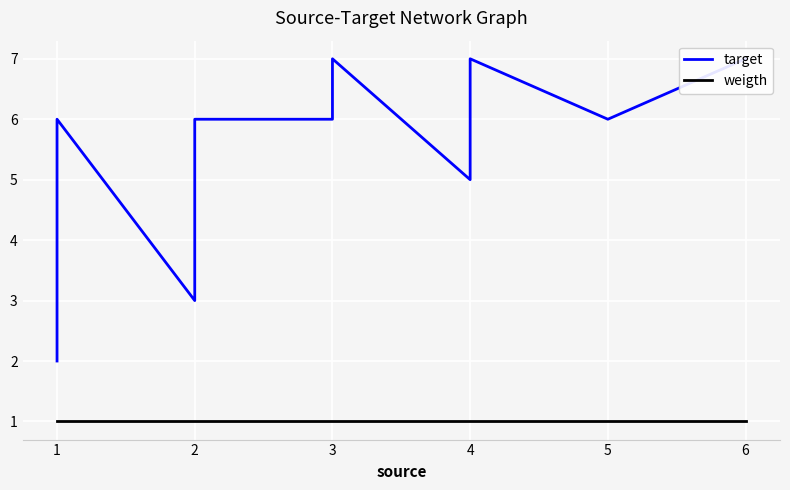

List the series in order of their overall mean, highest first.

target, weigth